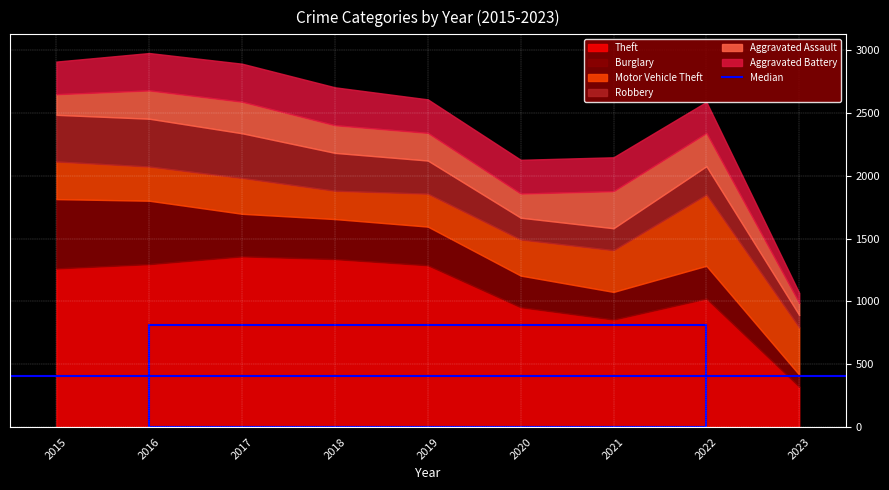

Does the chart display data point markers on the line(s)?

No